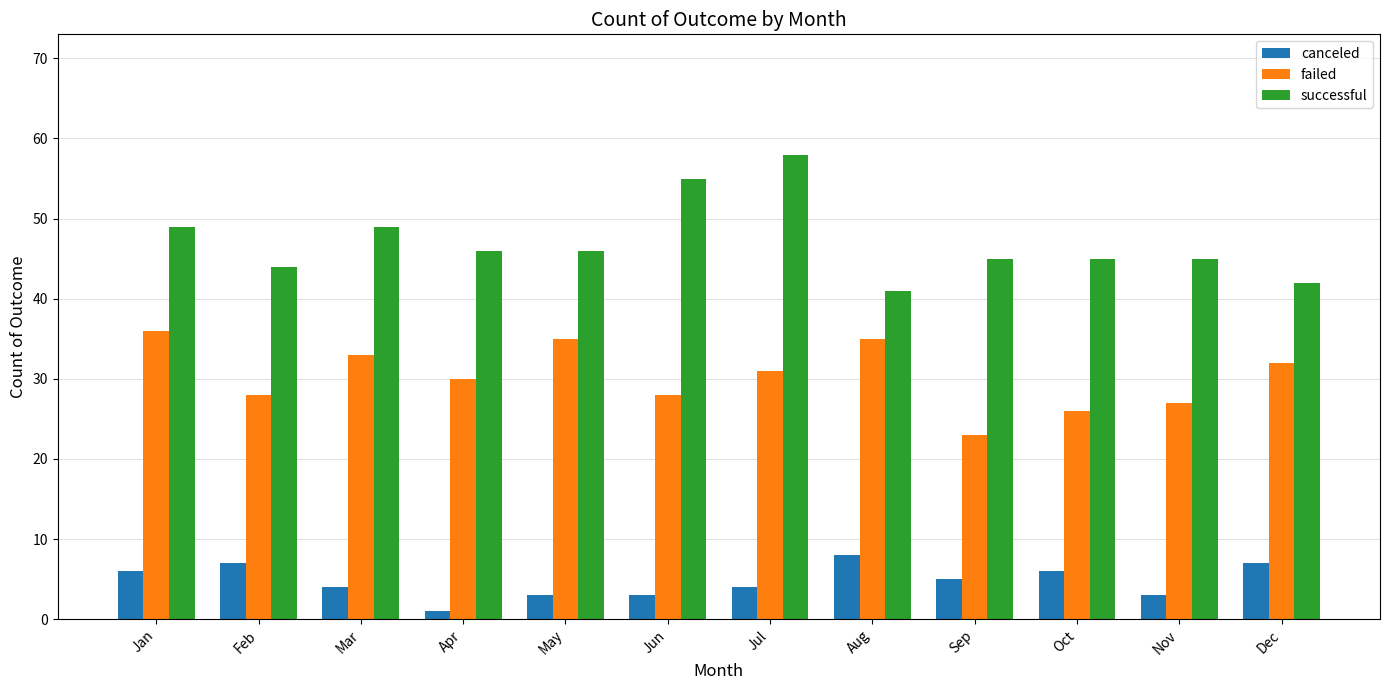

At Jul, list the series in order from largest to smallest.

successful, failed, canceled